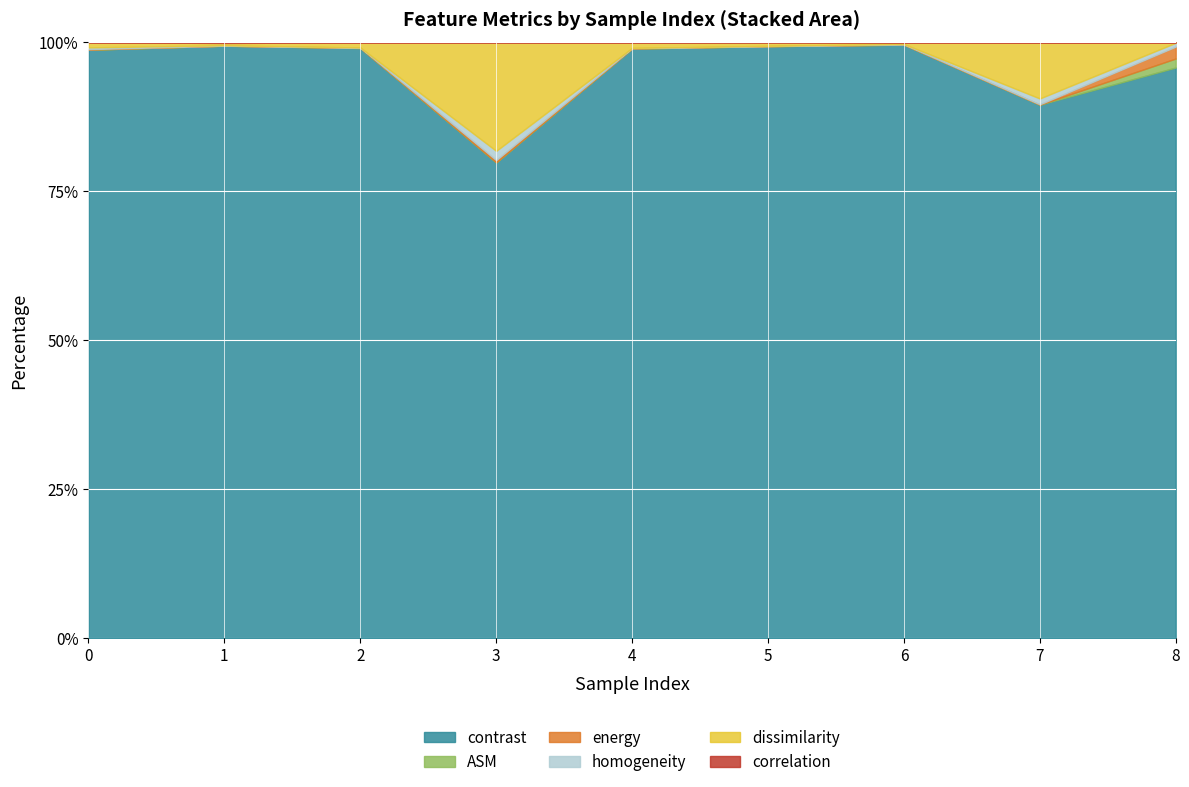

Where is the first local minimum for correlation?

3